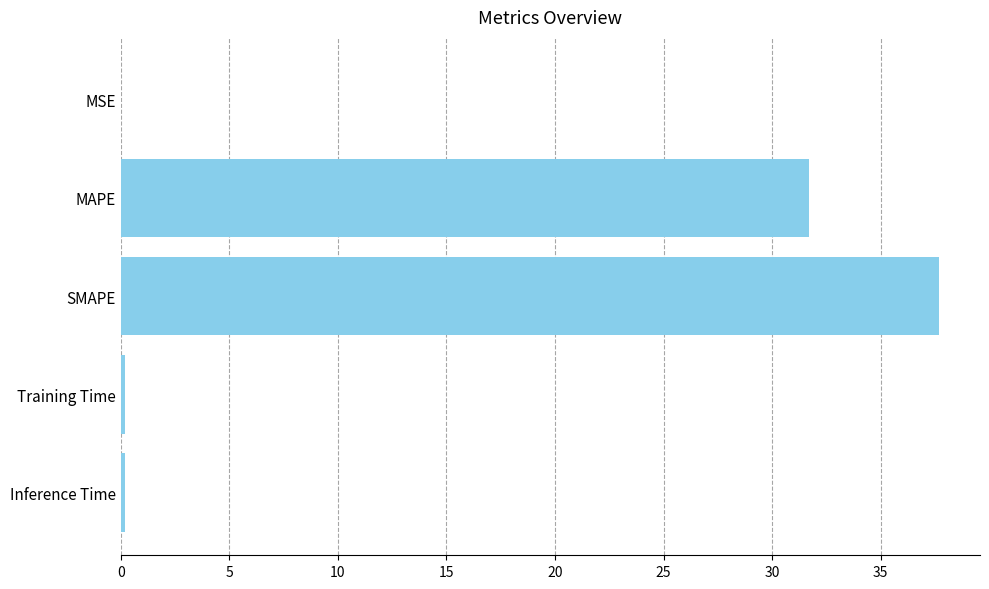

Which category has the highest value across all series?

SMAPE